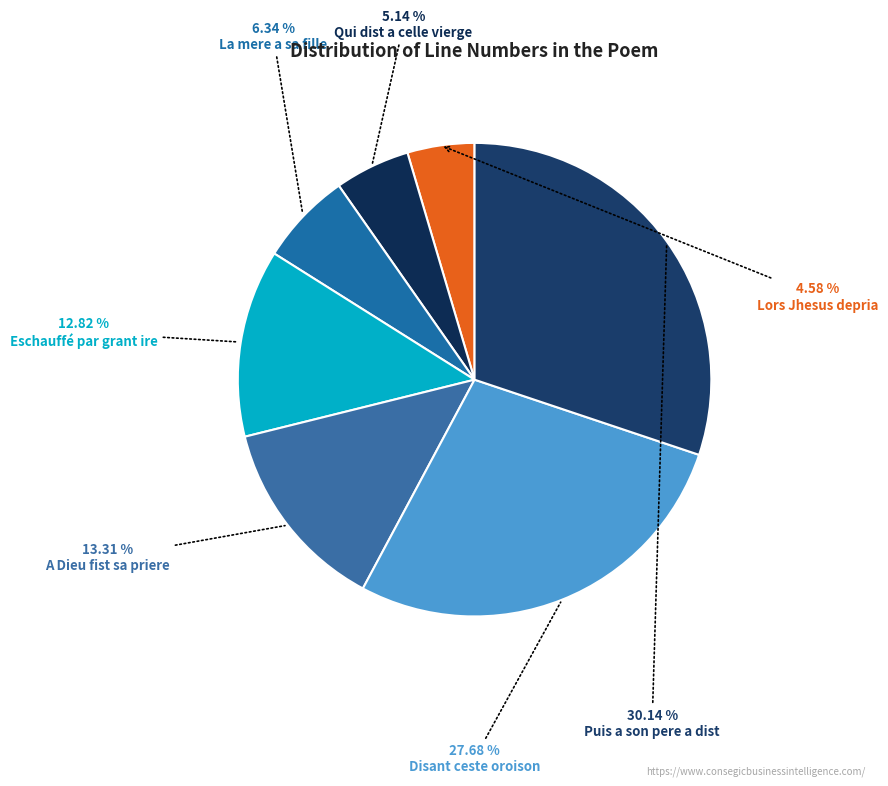

Count the number of slices in the pie.

7